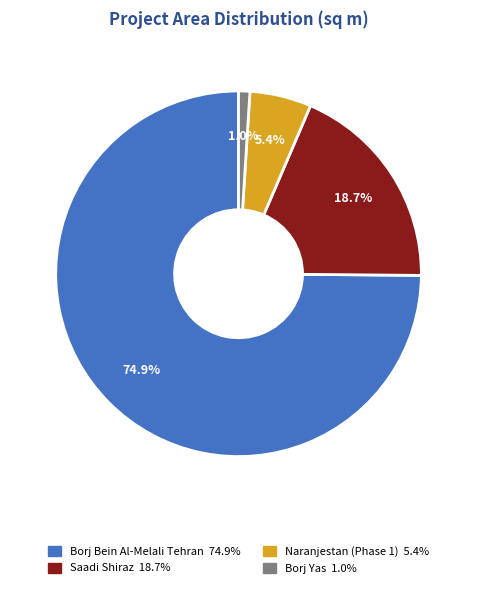

Is there a majority slice in this chart?

Yes